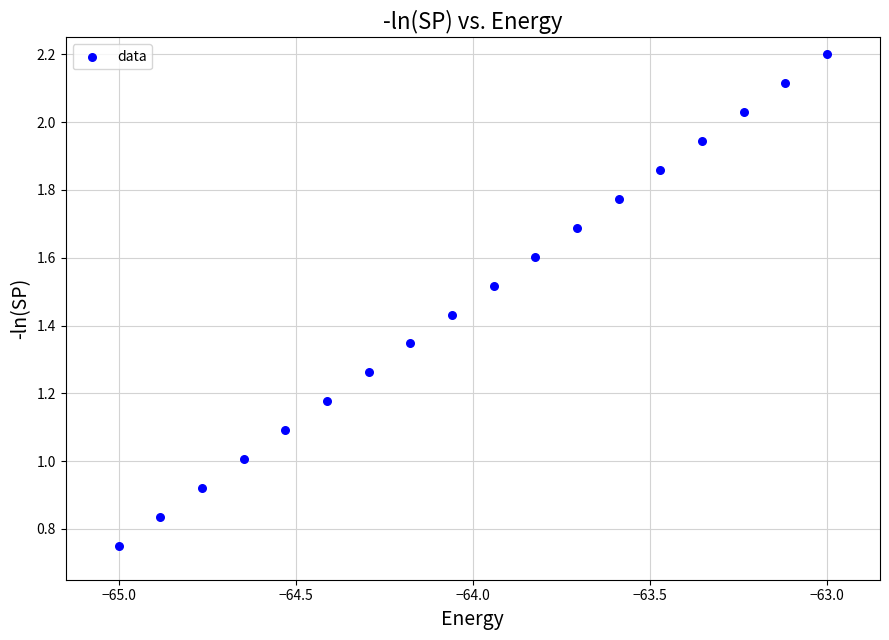

Count the number of points in this scatter plot.

18